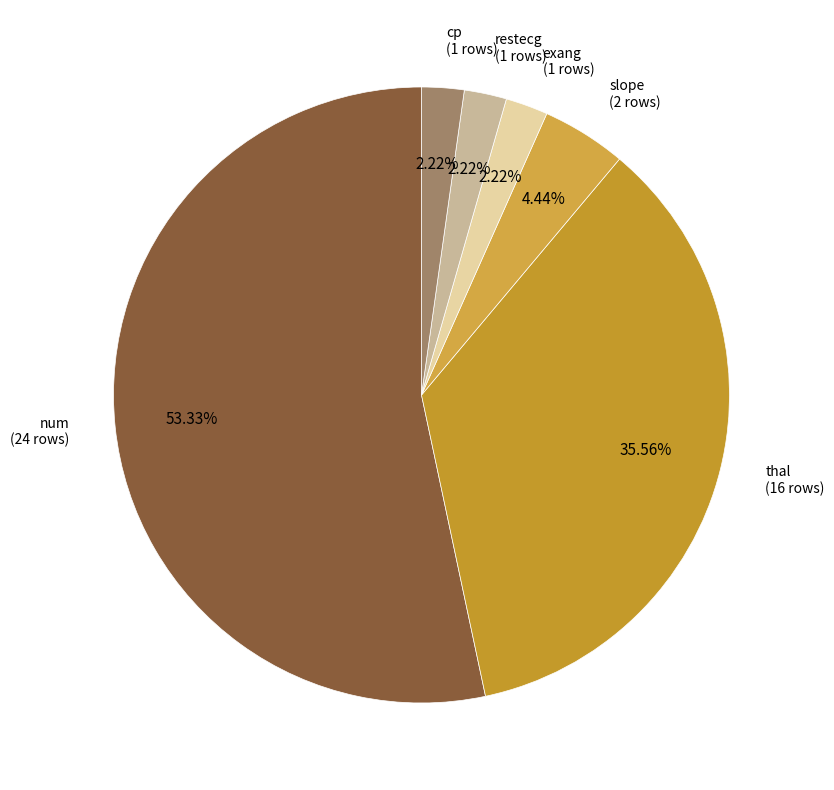

Rank the categories by value from highest to lowest.

num, thal, slope, exang, restecg, cp